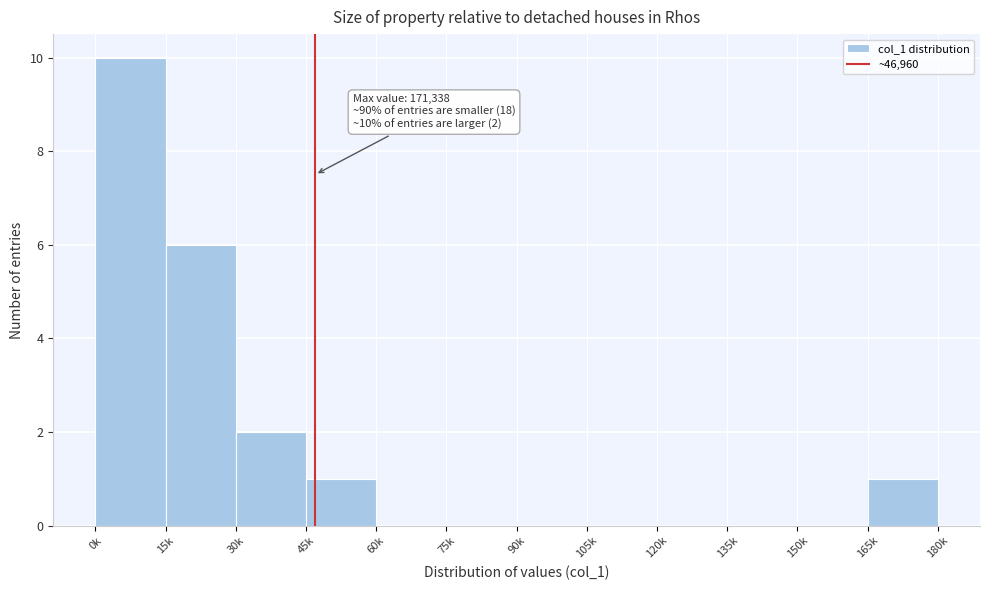

Reading left to right, what are all the values shown in this chart?

0k=10	15k=6	30k=2	45k=1	60k=0	75k=0	90k=0	105k=0	120k=0	135k=0	150k=0	165k=1